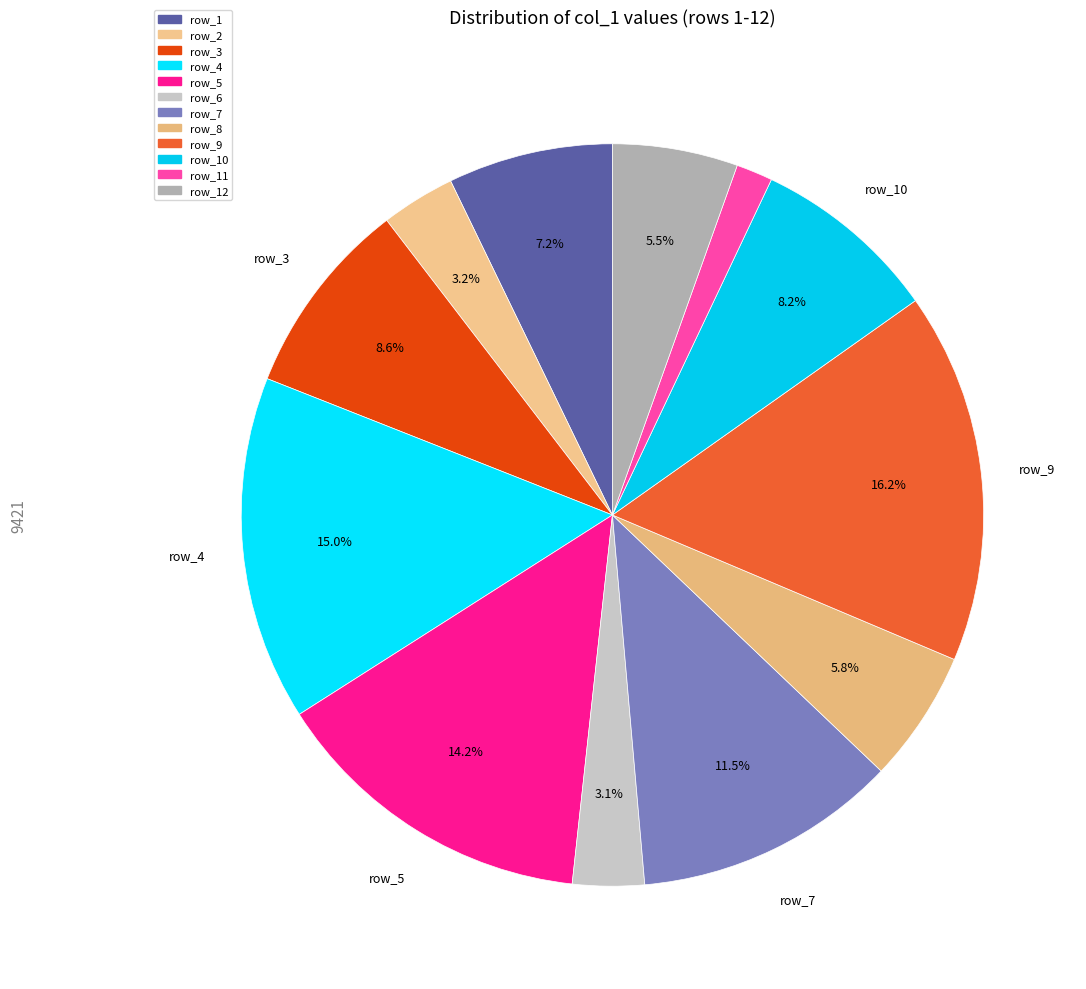

How many segments does this pie chart have?

12